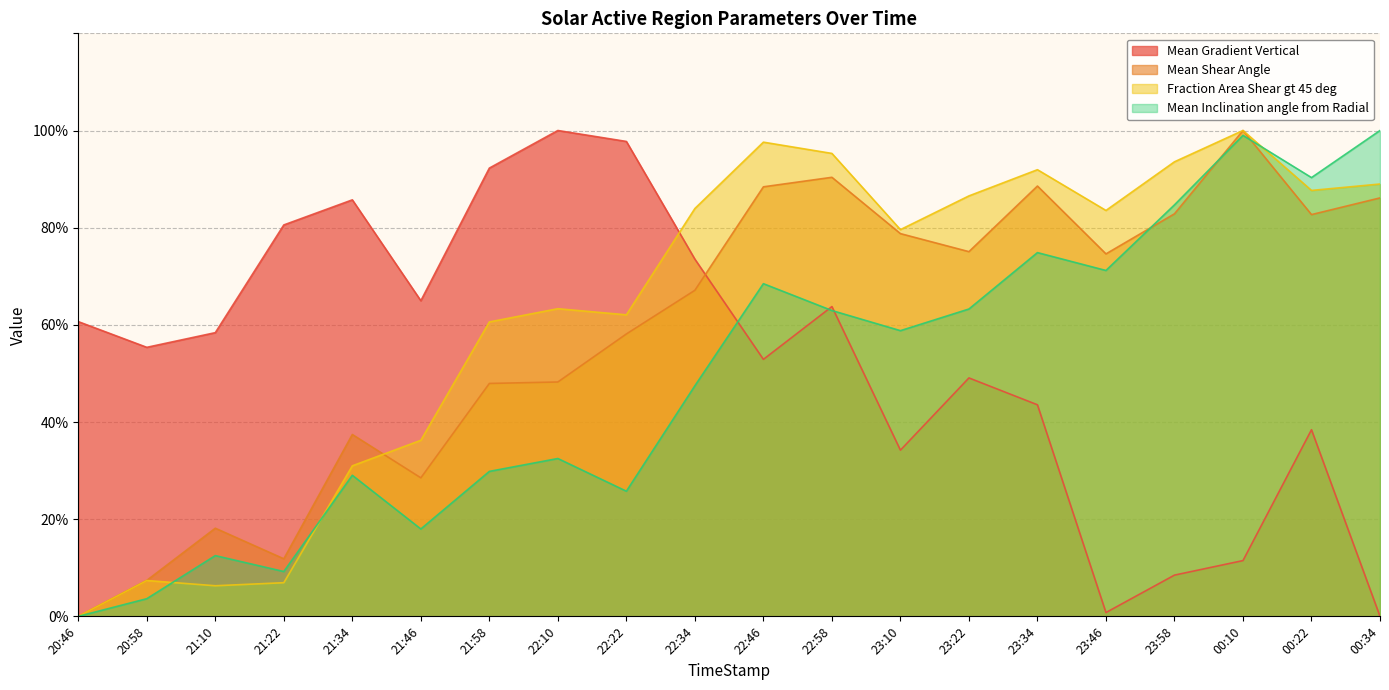

Between 00:10 and 22:10, which is larger?

22:10